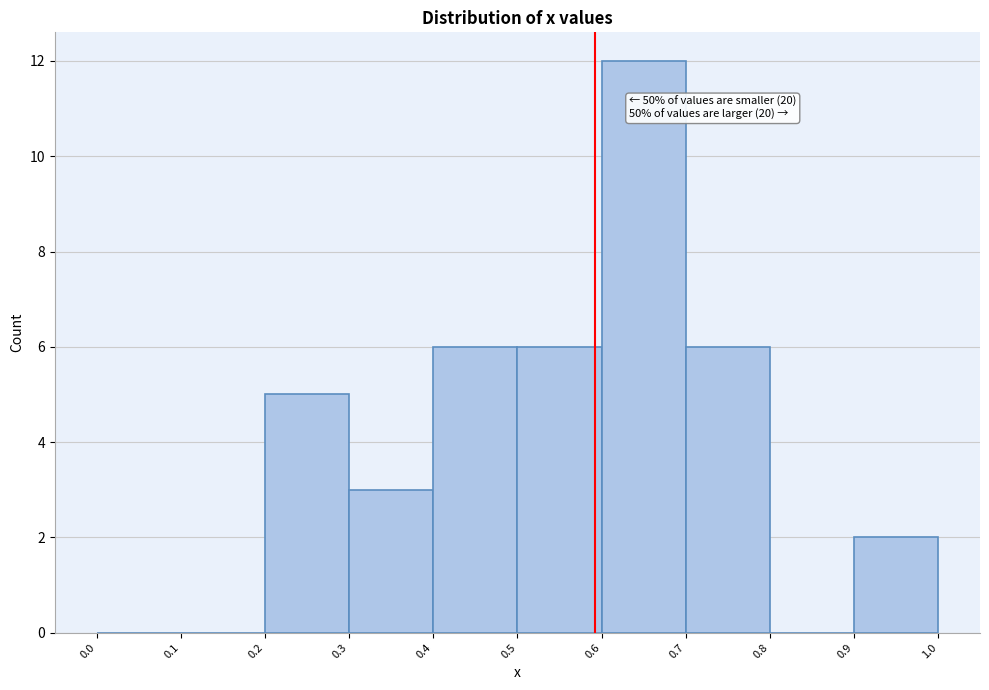

Over which range of the x-axis is the bar tallest?

0.6 to 0.7